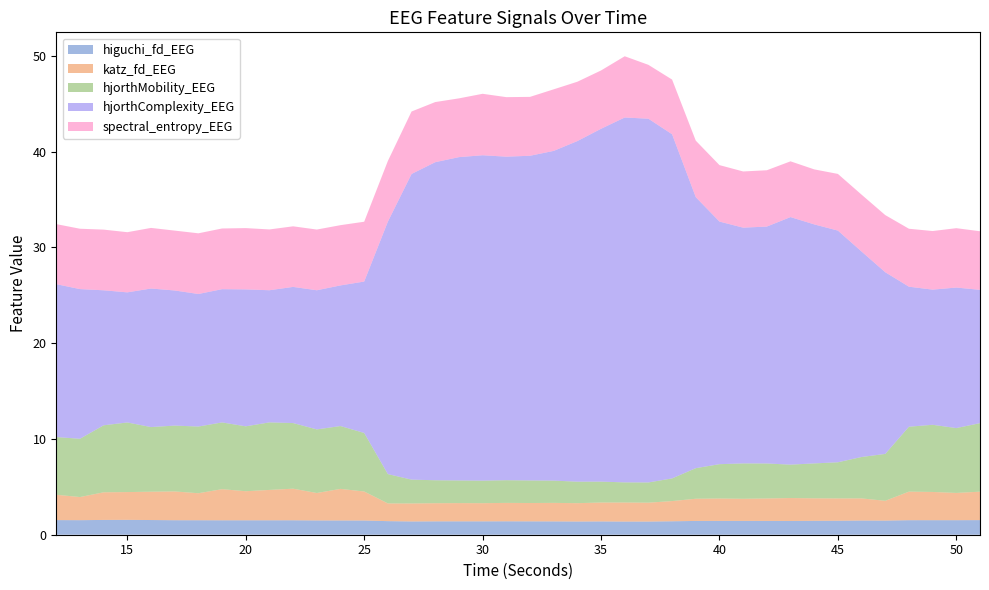

Reading left to right, what are all the values shown in this chart?

higuchi_fd_EEG: 1.5	1.5	1.5	1.6	1.5	1.5	1.5	1.5	1.5	1.5	1.5	1.5	1.5	1.5	1.4	1.4	1.4	1.4	1.4	1.4	1.4	1.4	1.4	1.4	1.4	1.4	1.4	1.4	1.4	1.4	1.4	1.4	1.5	1.5	1.5	1.5	1.5	1.5	1.5	1.5
katz_fd_EEG: 2.6	2.4	2.9	2.9	3.0	3.0	2.8	3.2	3.0	3.2	3.3	2.9	3.3	3.0	1.9	1.9	1.9	1.9	1.9	1.9	1.9	1.9	1.9	2.0	2.0	2.0	2.1	2.3	2.3	2.3	2.3	2.4	2.3	2.3	2.3	2.1	3.0	2.9	2.8	3.0
hjorthMobility_EEG: 6.0	6.1	7.0	7.3	6.7	6.9	7.0	7.0	6.8	7.0	6.9	6.6	6.6	6.1	3.1	2.5	2.4	2.4	2.4	2.4	2.4	2.3	2.2	2.2	2.1	2.1	2.4	3.2	3.6	3.7	3.7	3.5	3.6	3.8	4.3	4.9	6.8	7.0	6.8	7.2
hjorthComplexity_EEG: 16.0	15.6	14.1	13.6	14.5	14.1	13.8	13.9	14.3	13.8	14.2	14.5	14.7	15.8	26.4	31.9	33.2	33.7	34.0	33.8	33.9	34.4	35.6	36.8	38.1	38.0	35.9	28.3	25.3	24.6	24.7	25.8	25.0	24.2	21.4	19.0	14.6	14.1	14.7	13.9
spectral_entropy_EEG: 6.3	6.3	6.3	6.3	6.3	6.3	6.3	6.3	6.4	6.3	6.3	6.3	6.3	6.2	6.3	6.5	6.3	6.1	6.4	6.2	6.1	6.4	6.2	6.1	6.4	5.6	5.7	5.9	5.9	5.9	5.9	5.8	5.7	5.9	5.9	6.0	6.0	6.1	6.2	6.1